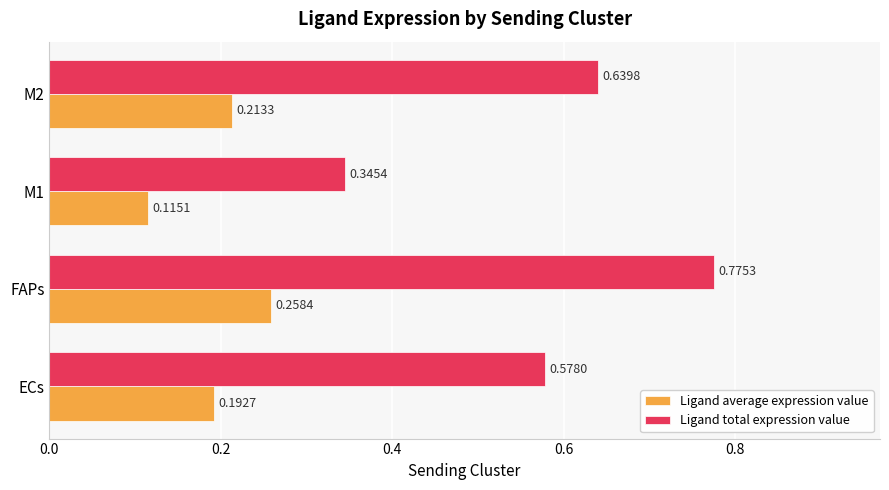

What is the sum of all Ligand total expression value values?

2.3